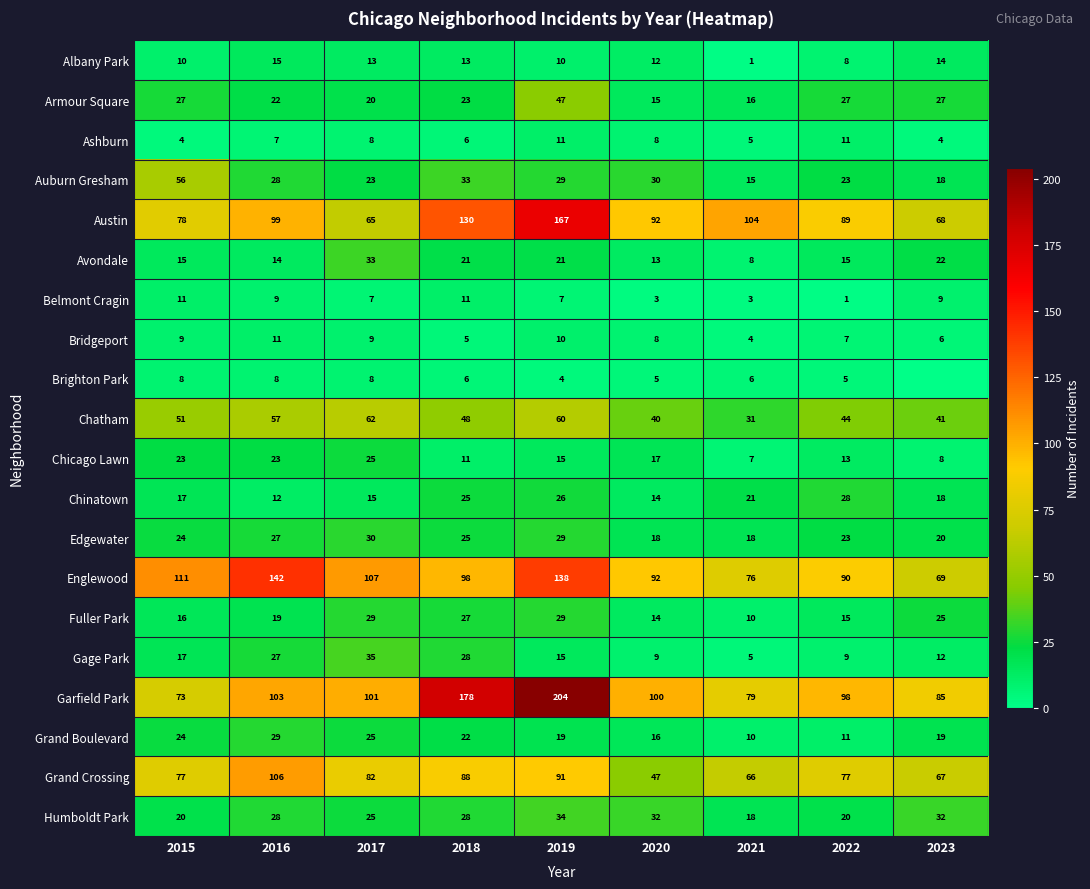

At how many categories does at least one series exceed 199?

1